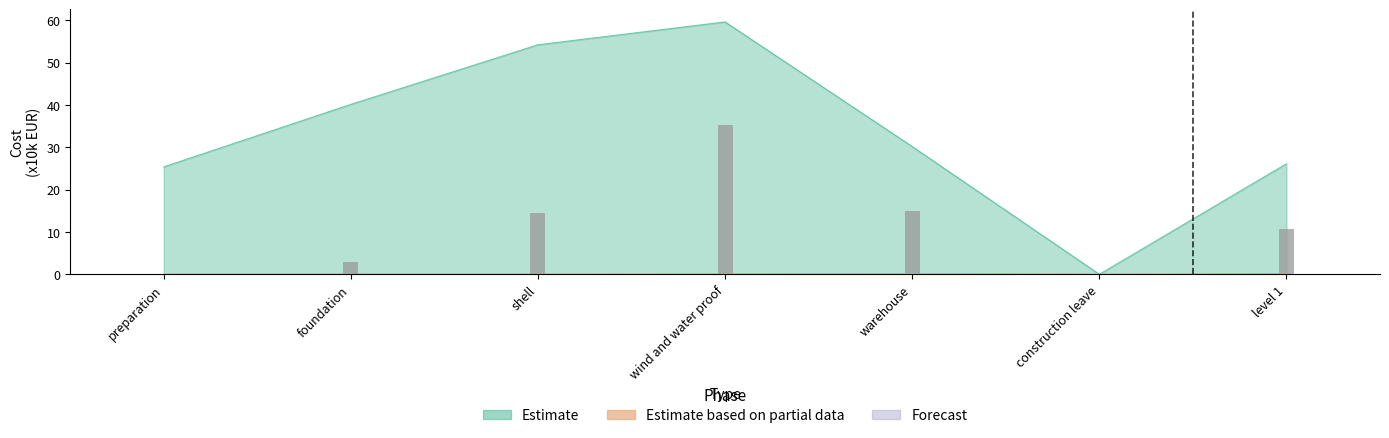

Reading right to left, what are all the values shown in this chart?

Estimate: level 1=26.1	construction leave=0.0	warehouse=30.2	wind and water proof=59.6	shell=54.2	foundation=40.1	preparation=25.4
Estimate based on partial data: level 1=0.1	construction leave=0.0	warehouse=0.2	wind and water proof=0.1	shell=0.0	foundation=0.0	preparation=0.0